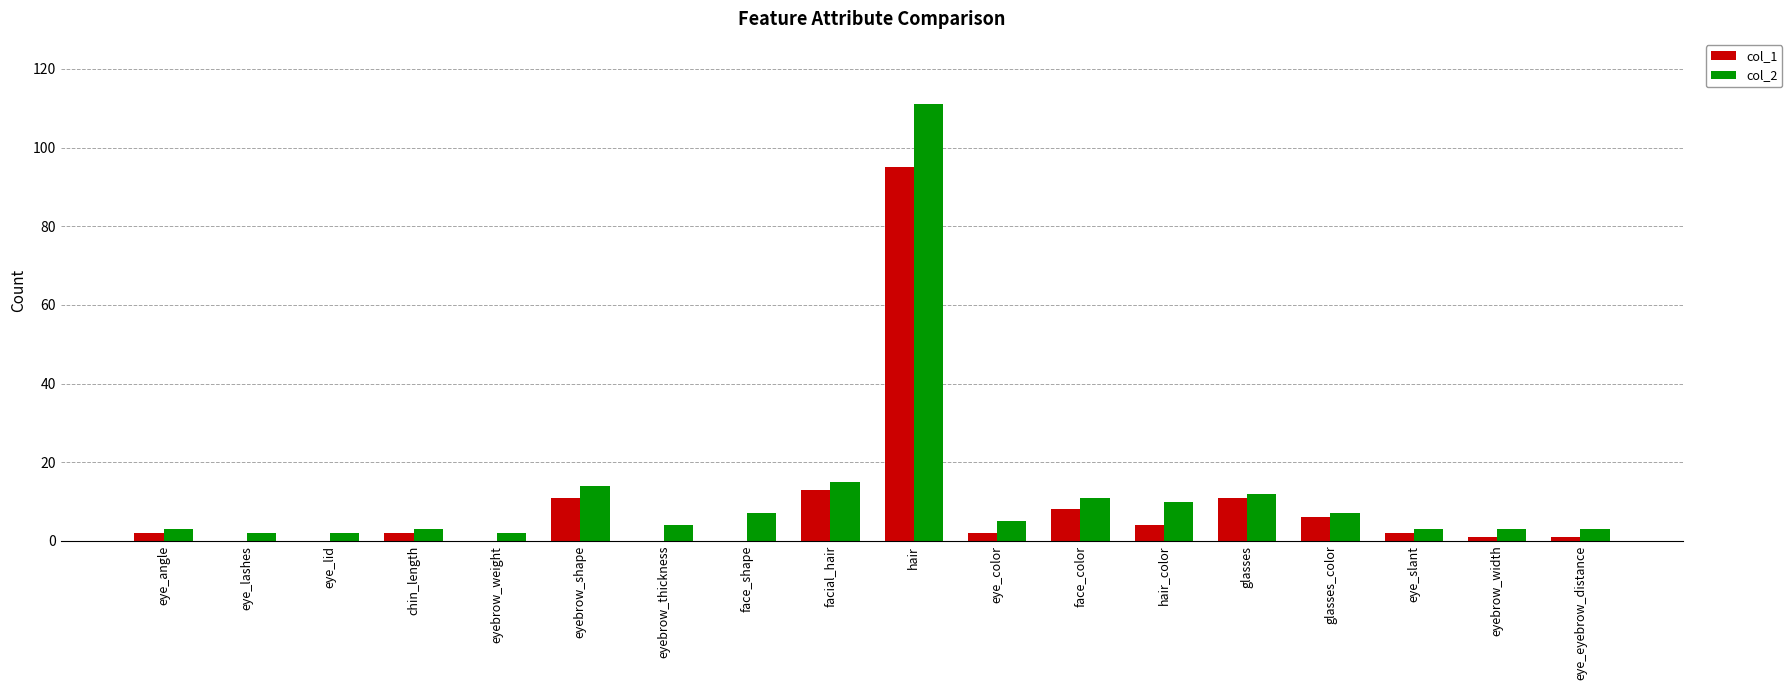

Where is col_1 nearest to the value 47?

facial_hair